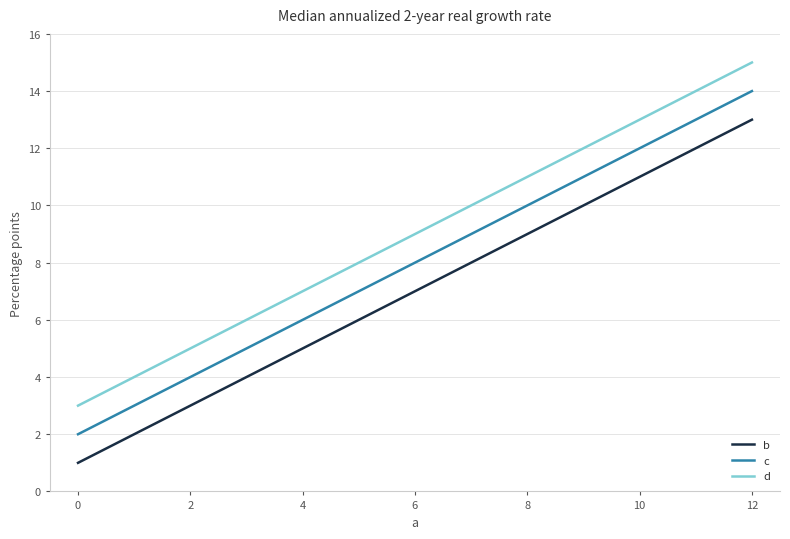

The value of d at 4 is 4. True or false?

False